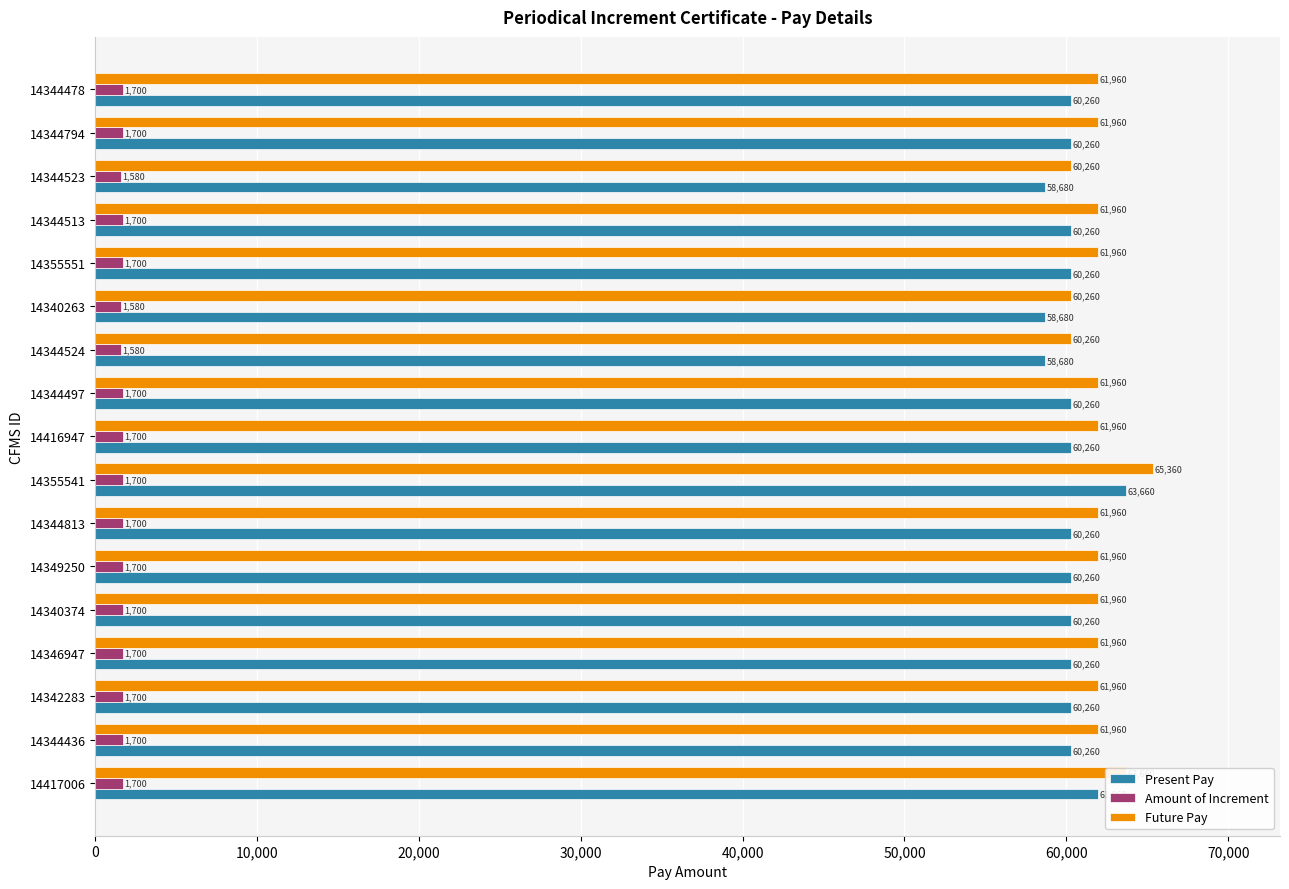

Between 14416947 and 14344523, which series saw the biggest shift?

Future Pay